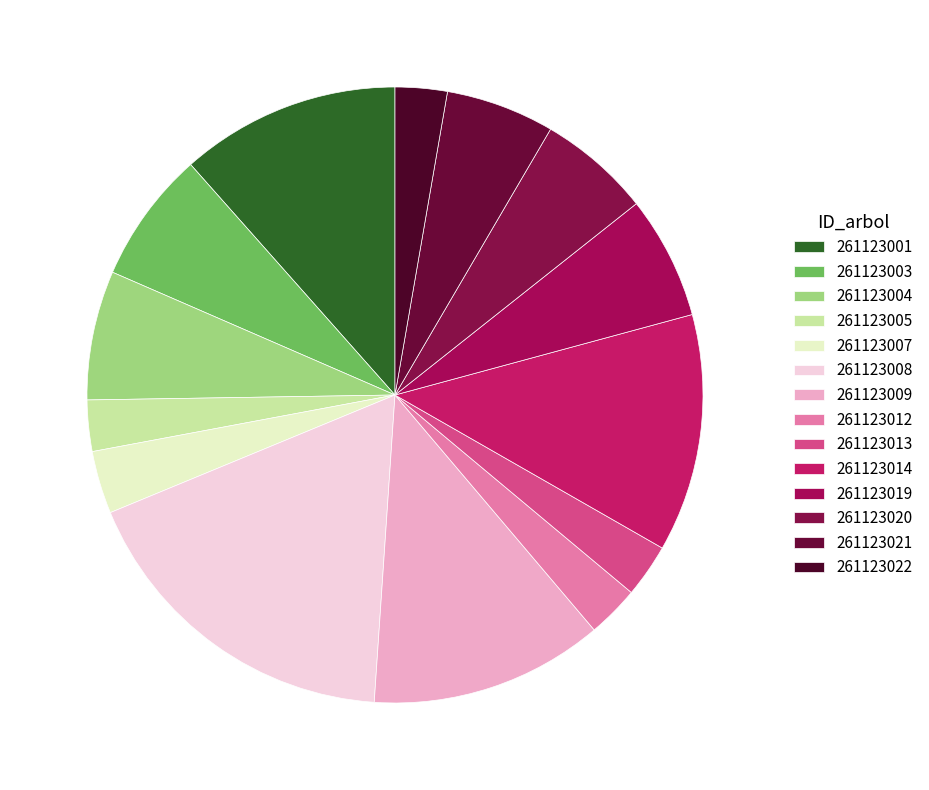

What is the change in value from 261123005 to 261123009?

+576.2